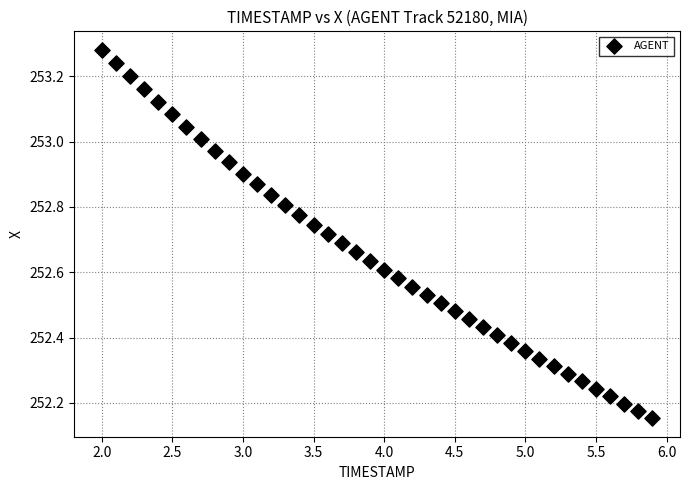

What is the range of Y values (max minus min)?

1.1